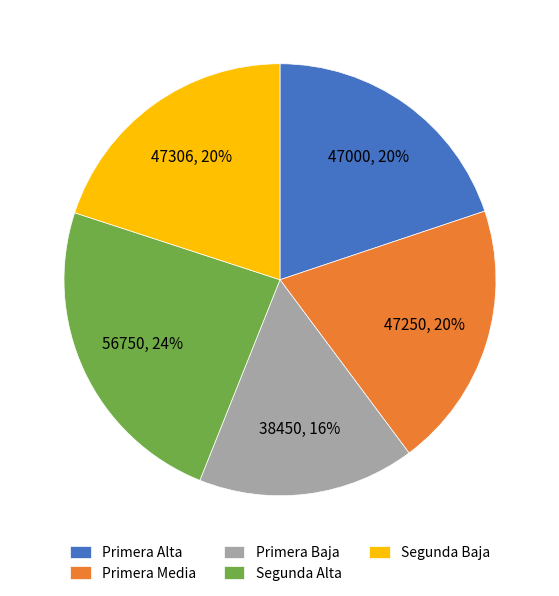

Is there a majority slice in this chart?

No